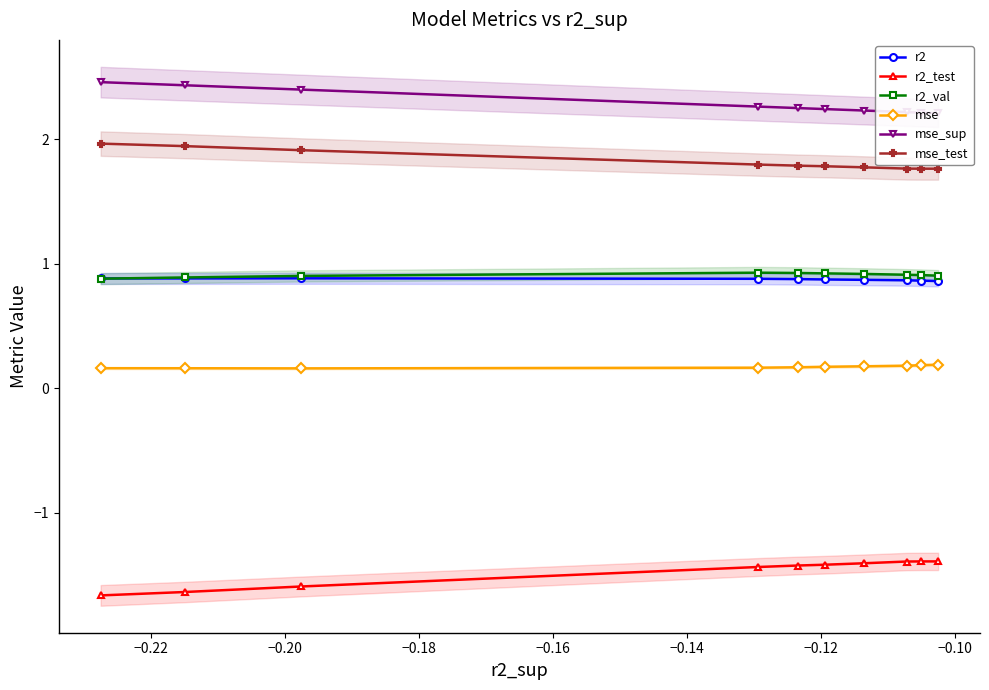

What is the minimum value shown in the chart?

-1.7